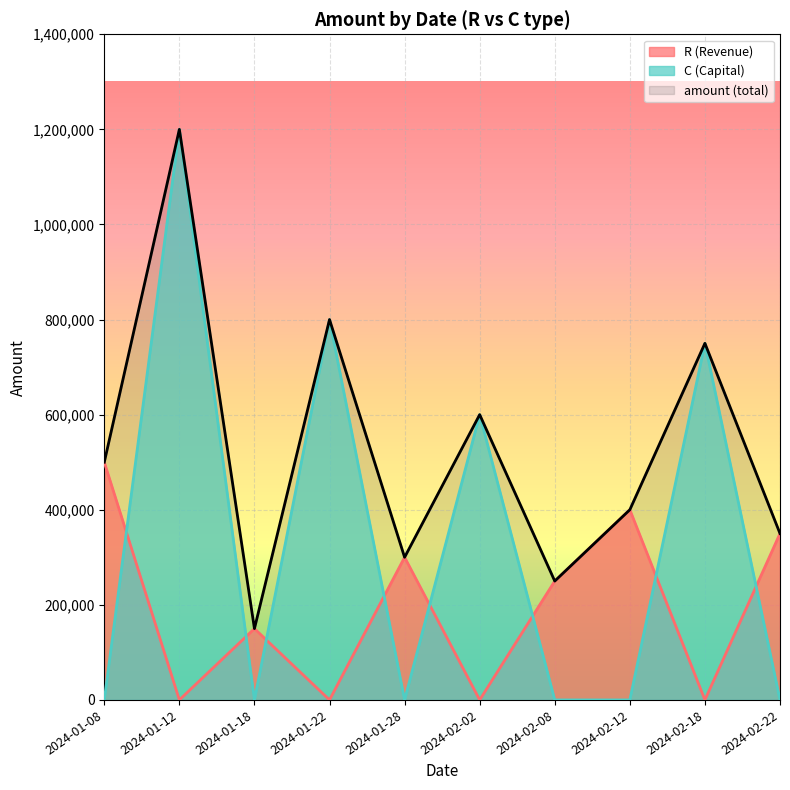

Which series has the widest spread of values?

C (Capital)